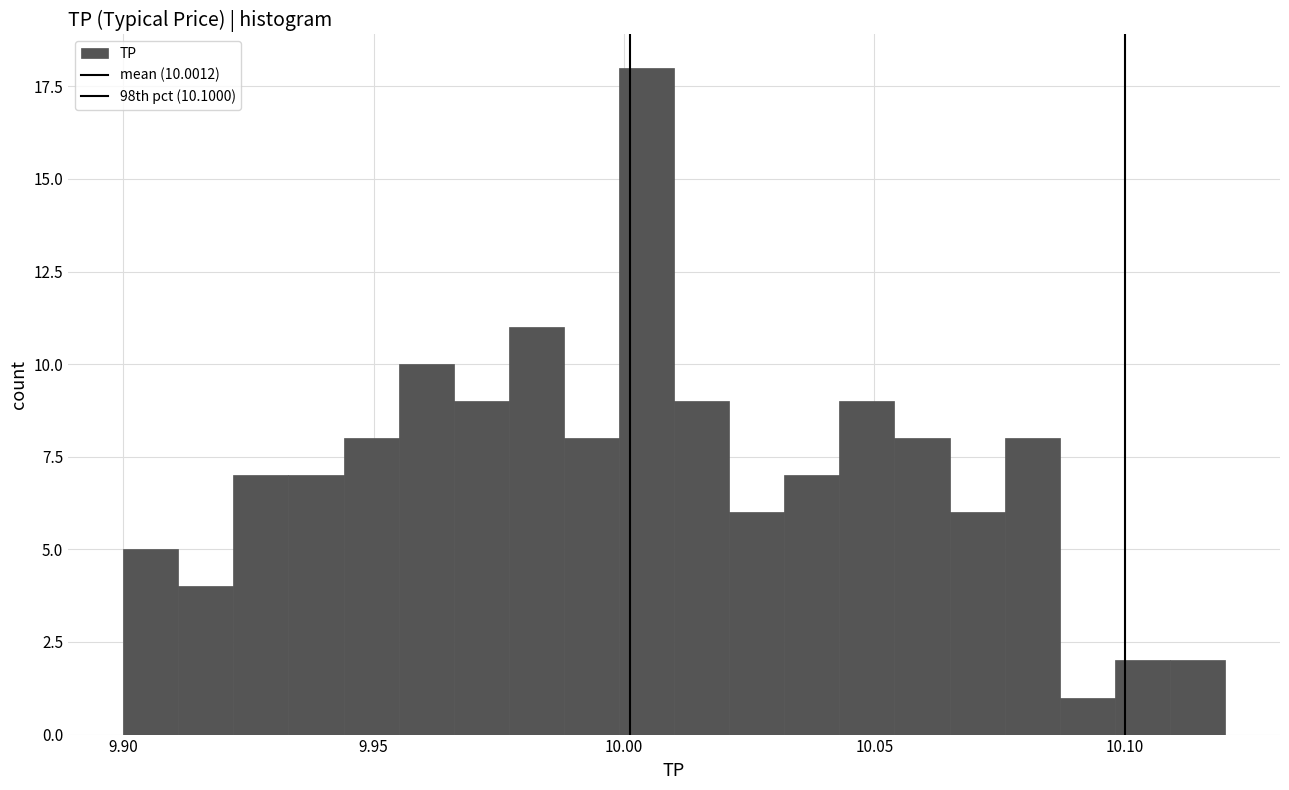

Read against the x-axis, roughly where is the centre of the tallest bar?

10.005